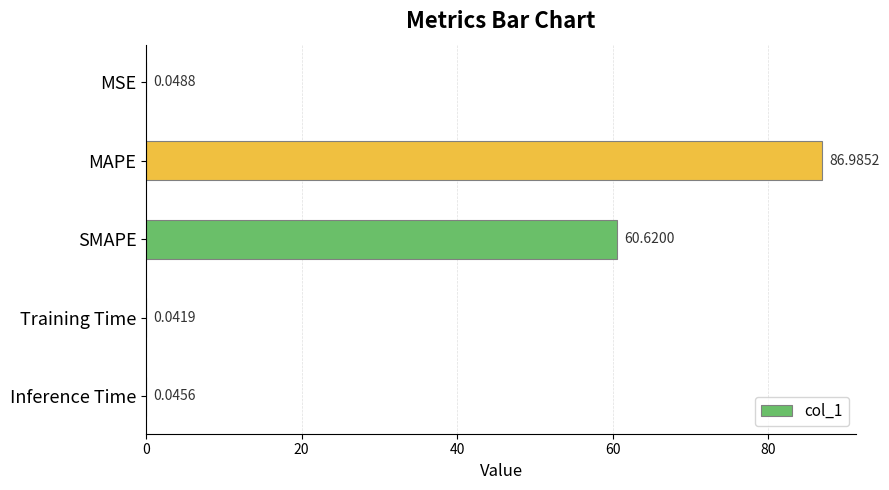

Which label corresponds to the largest value in the chart?

MAPE